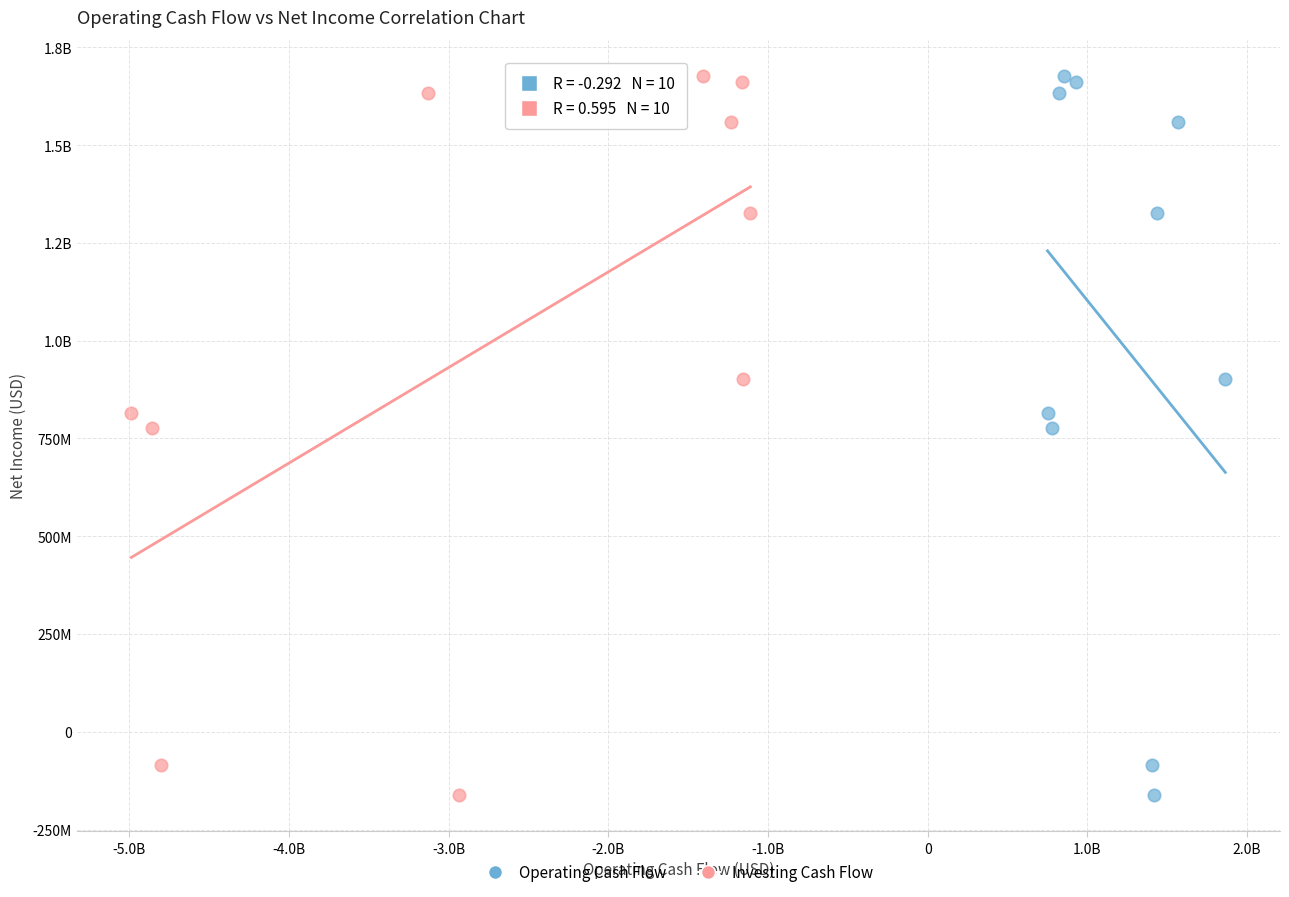

What are all the series names shown in the legend?

Operating Cash Flow, Investing Cash Flow